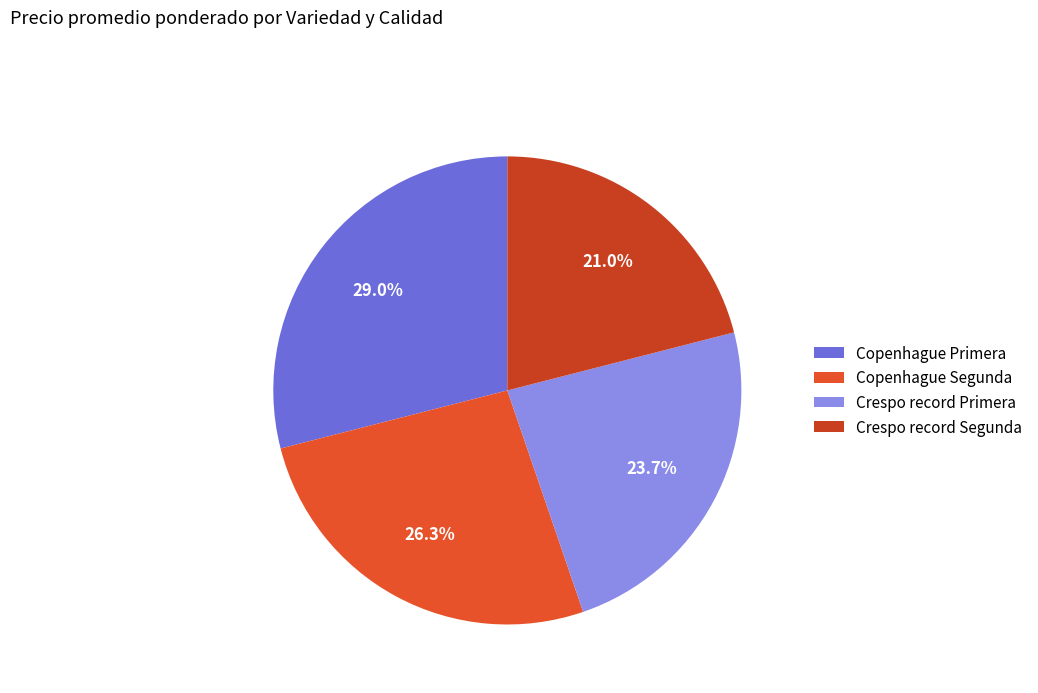

To the nearest percent, what is the difference between the largest and smallest slice percentages?

8%